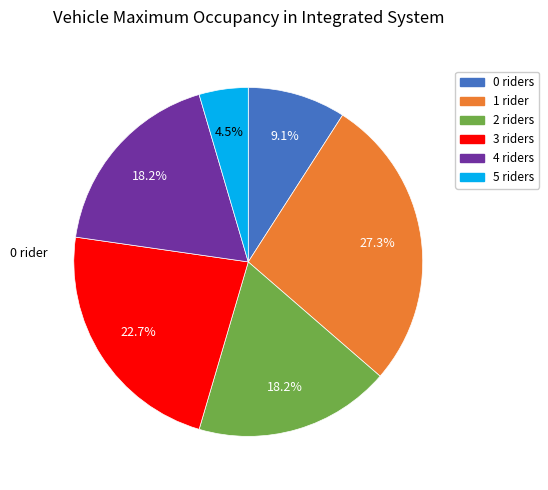

Is 2 the majority of the pie?

No